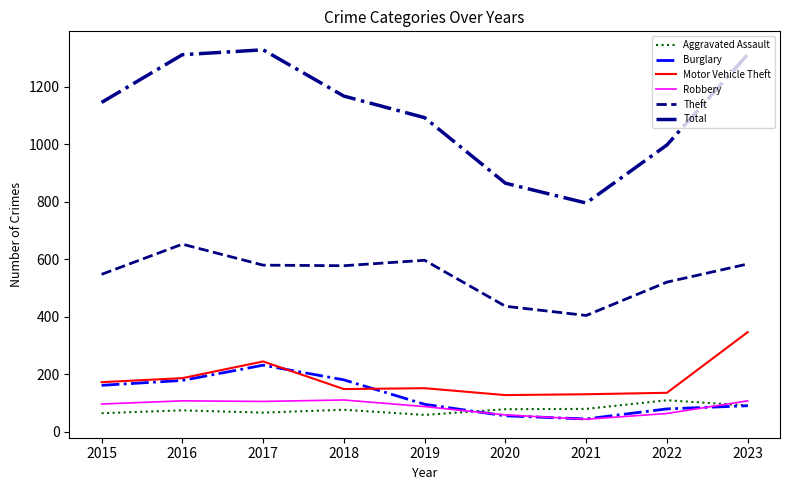

What is the smallest value displayed?

44